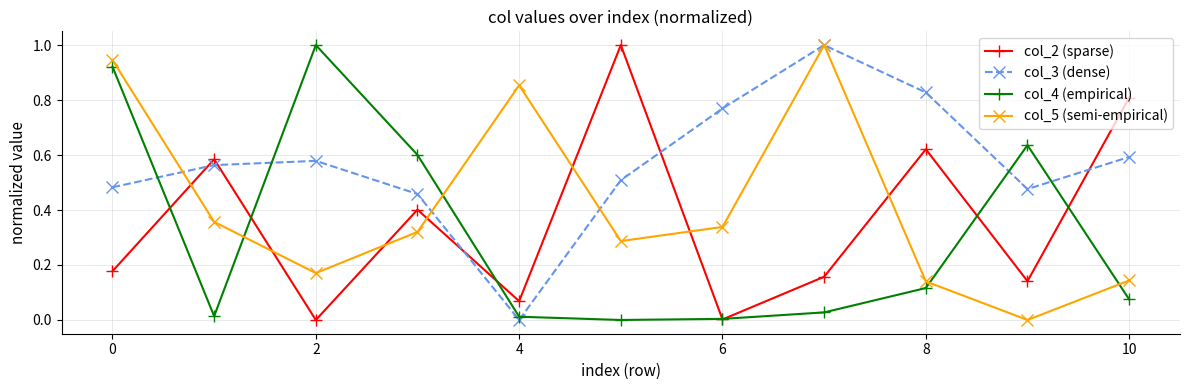

List the series in order of their overall mean, highest first.

col_3 (dense), col_5 (semi-empirical), col_2 (sparse), col_4 (empirical)